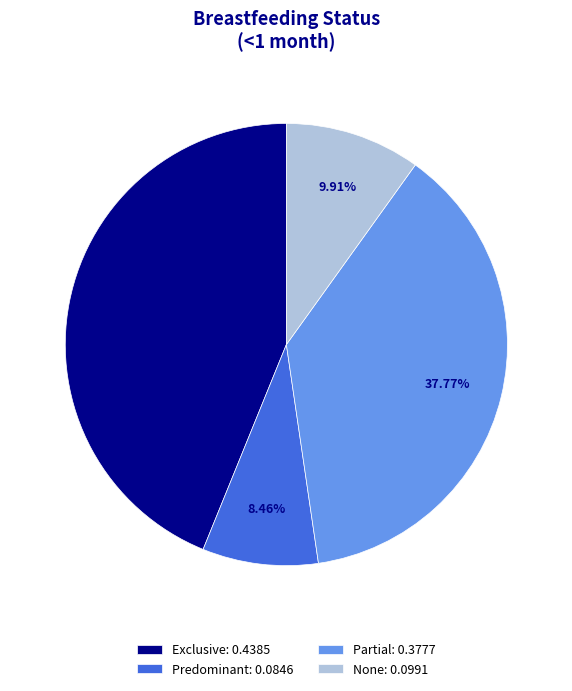

To the nearest percent, what is the difference between the Partial and Exclusive slice percentages?

6%